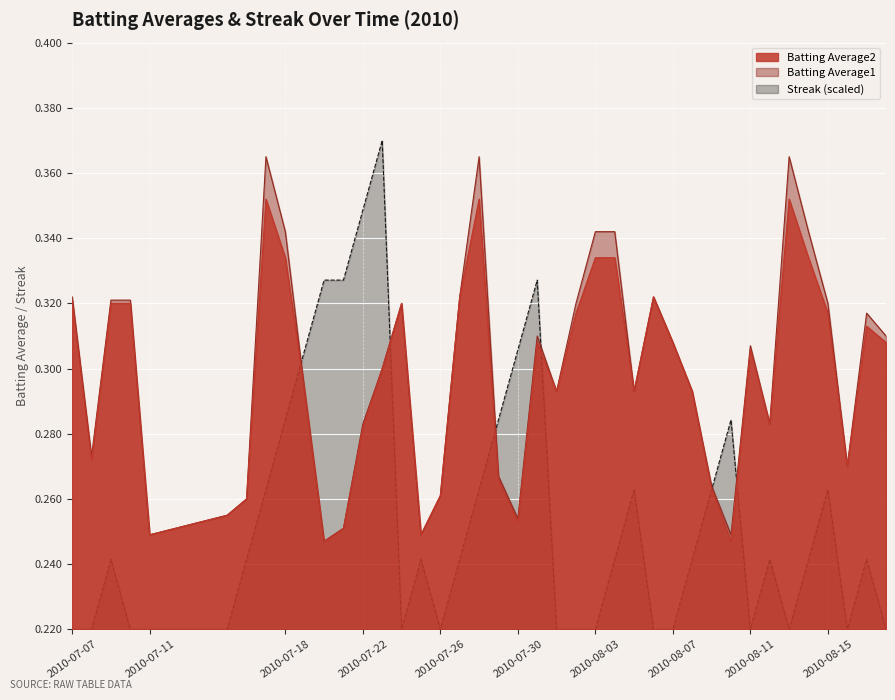

Rank the series by their maximum value, from highest to lowest.

Streak (scaled), Batting Average1, Batting Average2